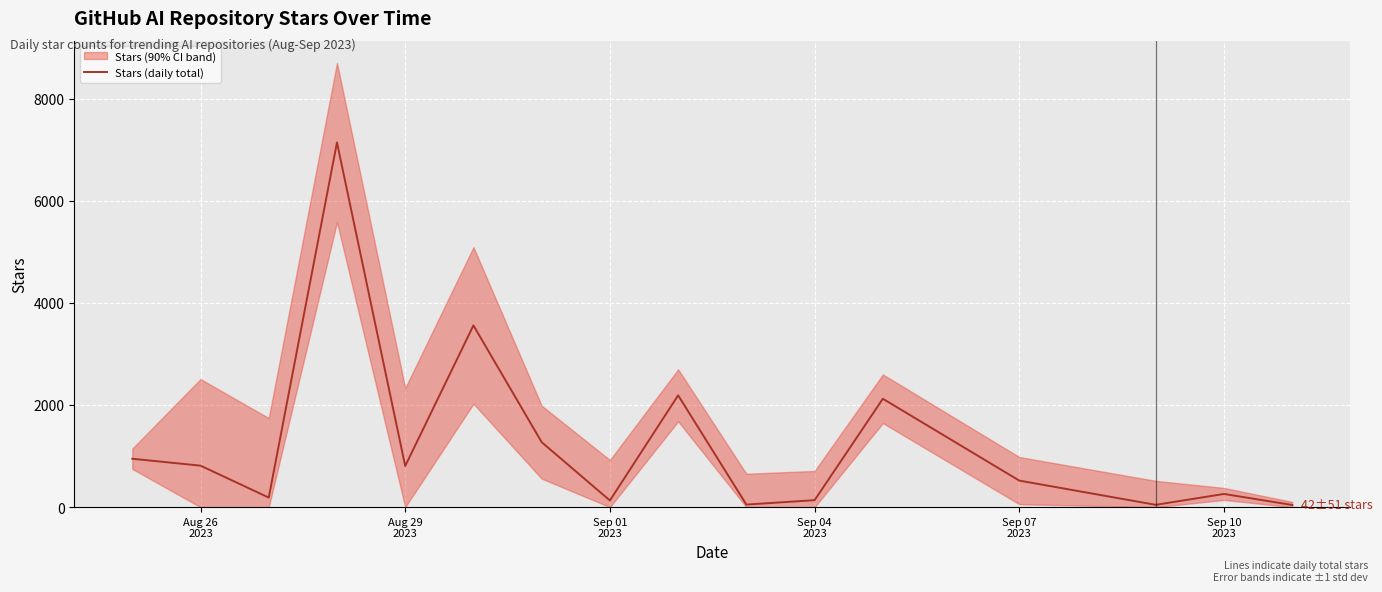

The value at Sep 04 2023 is 47. True or false?

False